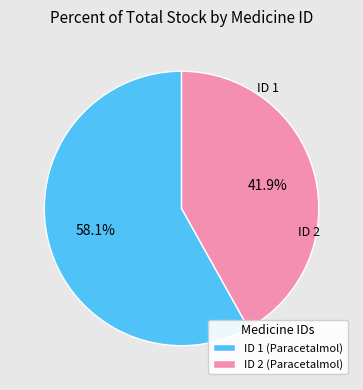

Does ID 2 (Paracetalmol) represent more than half of the total?

No